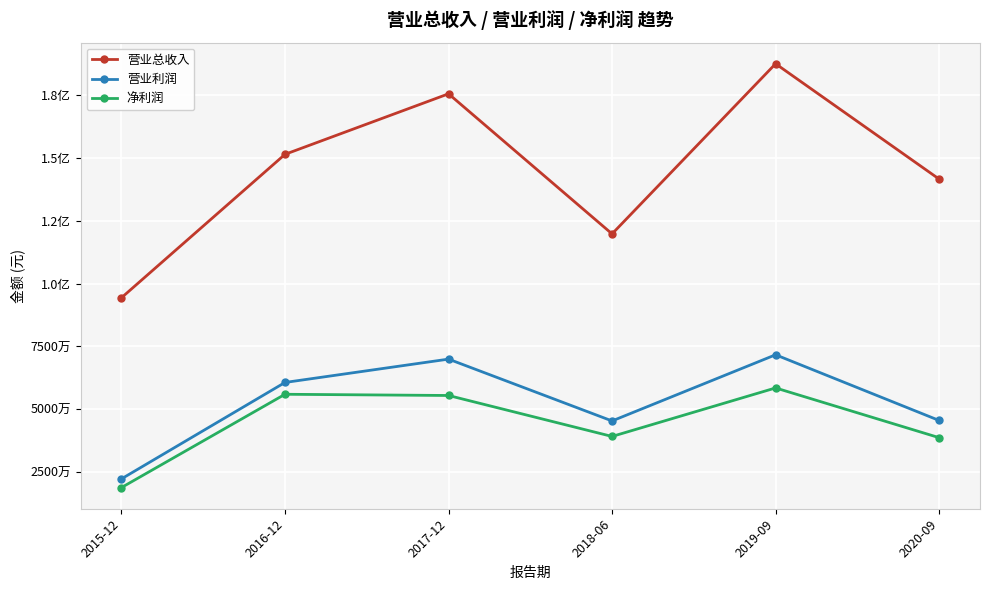

Is it true that 净利润 equals 39213000.0 at 2018-06?

True